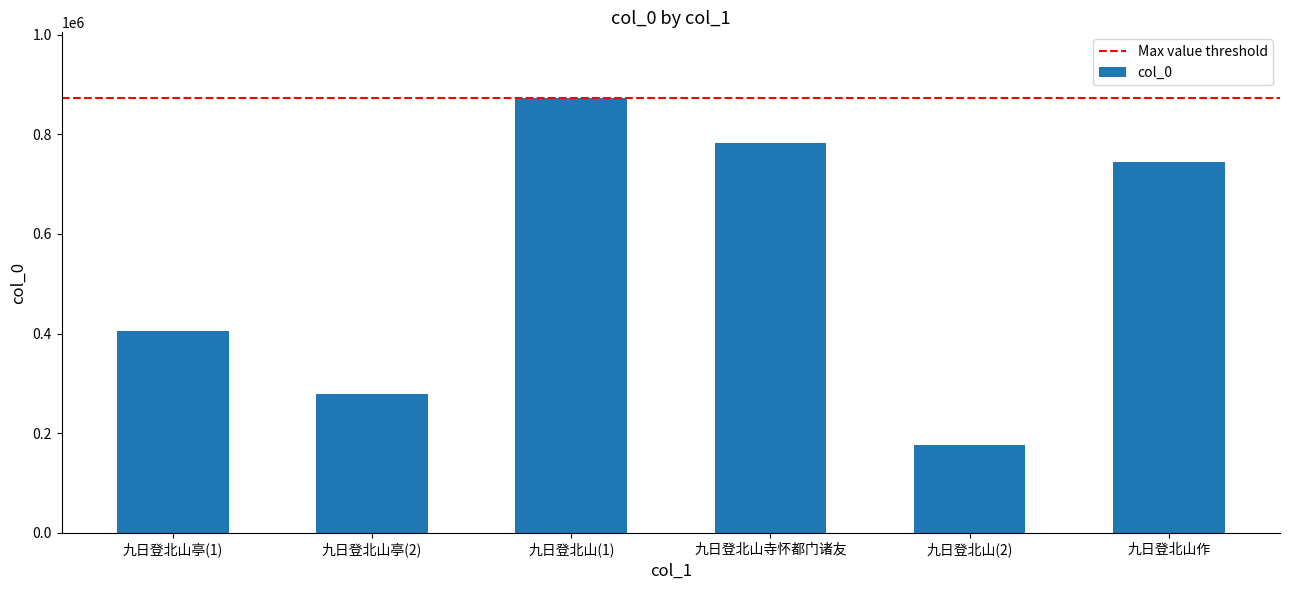

At which label is the value closest to 524606?

九日登北山亭(1)